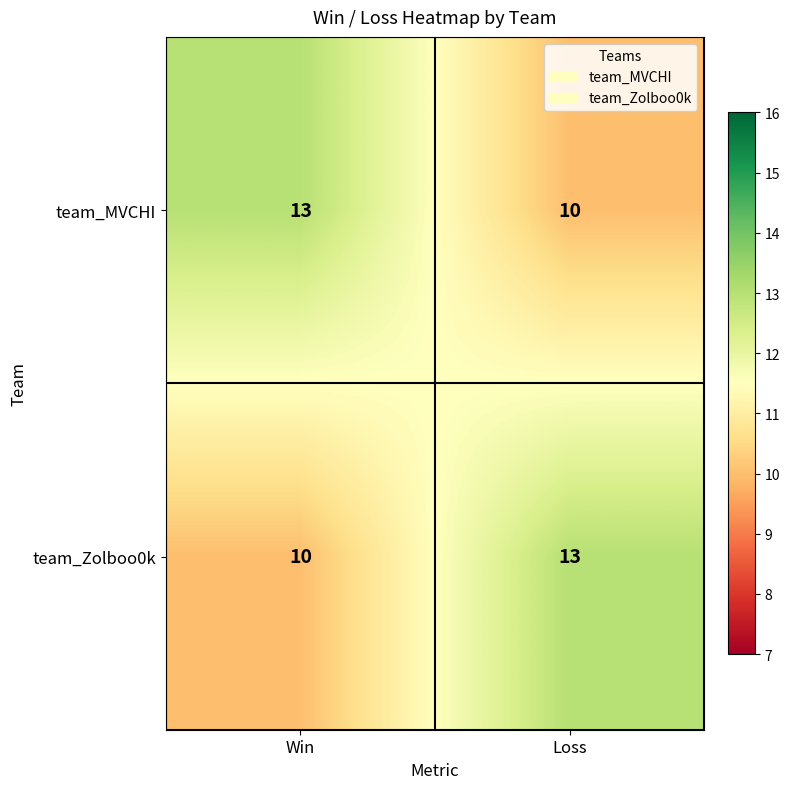

List the labels in order of team_MVCHI value, smallest first.

Loss, Win